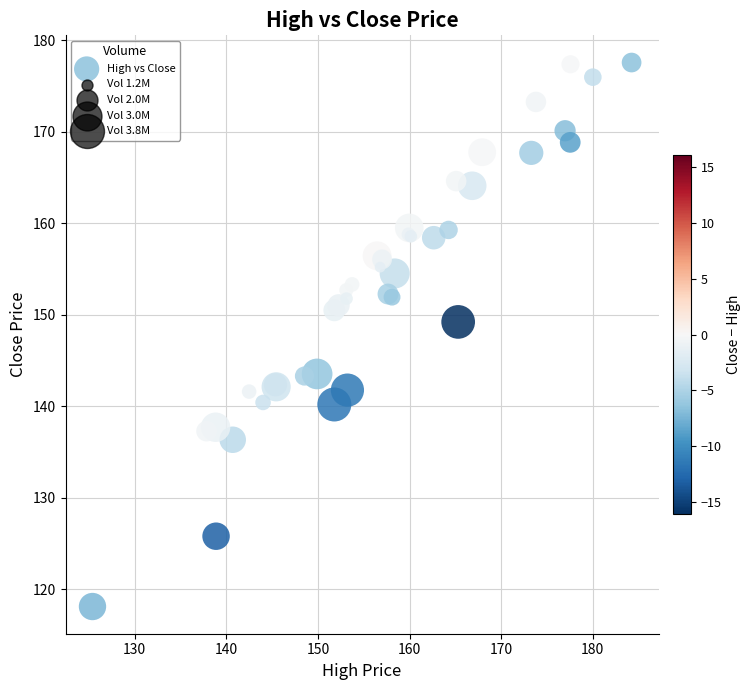

What Y value in the scatter plot is closest to 147?

149.2